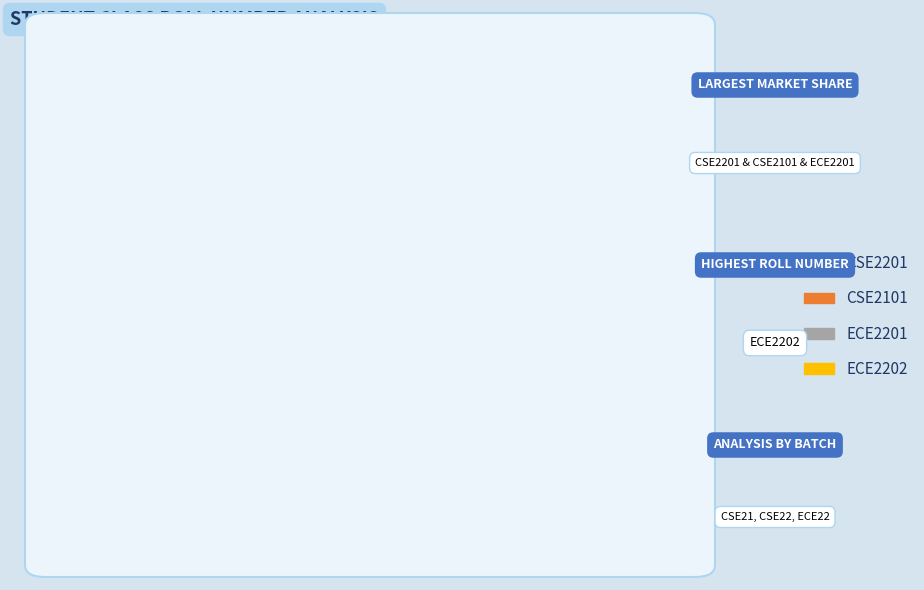

To the nearest percent, what is the average slice percentage?

25%